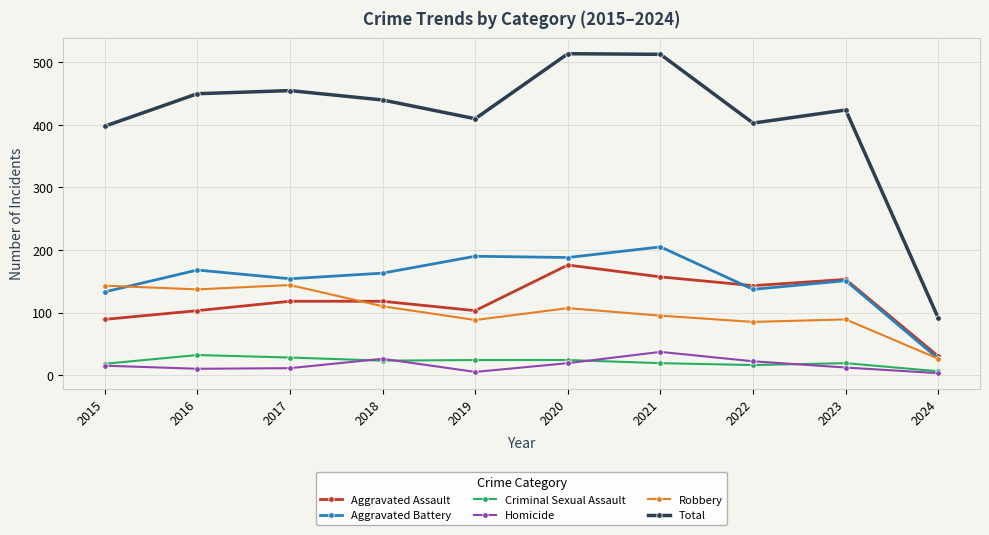

What is the maximum value for Aggravated Assault?

176